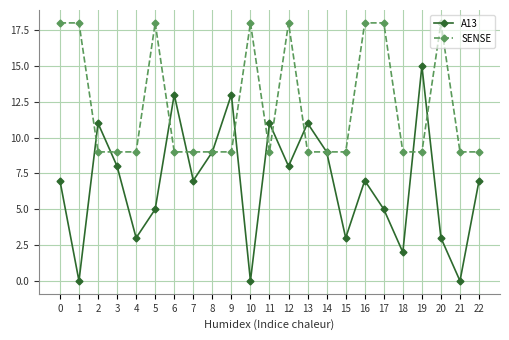

How many data points does each series have?

23